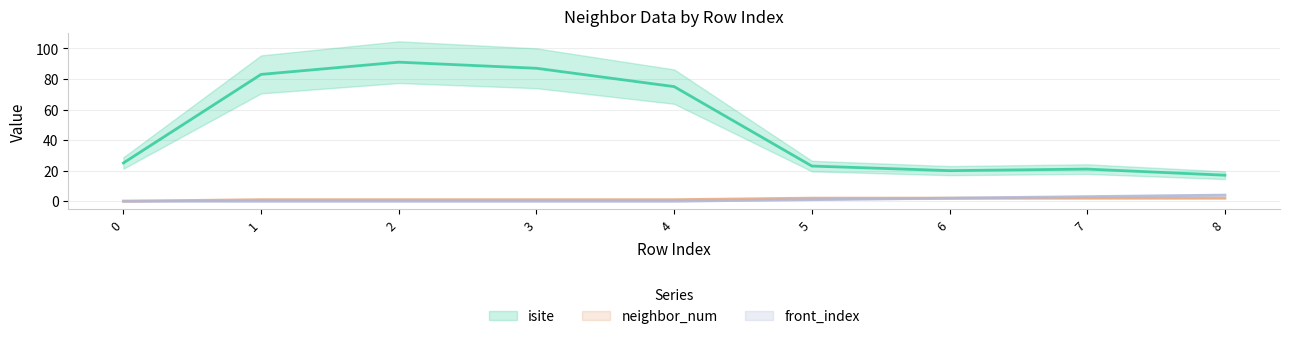

Which series has the widest spread of values?

isite